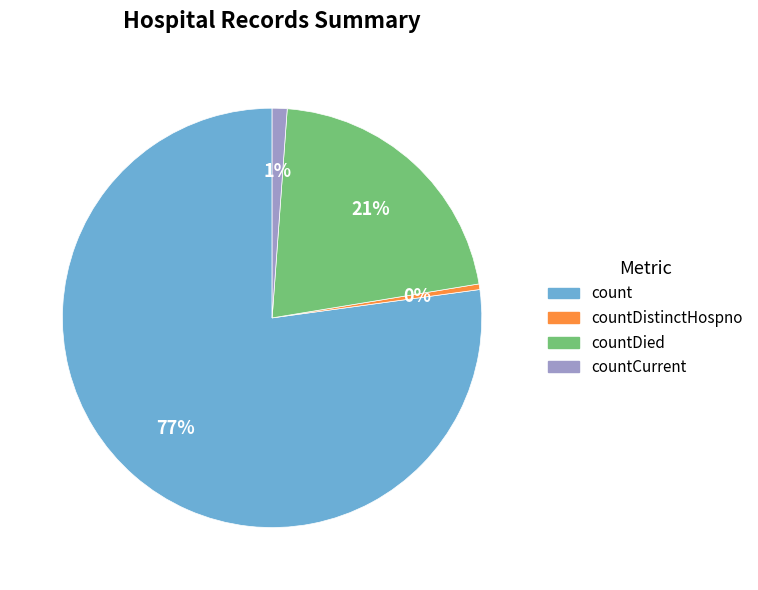

Does any single category account for the majority?

Yes